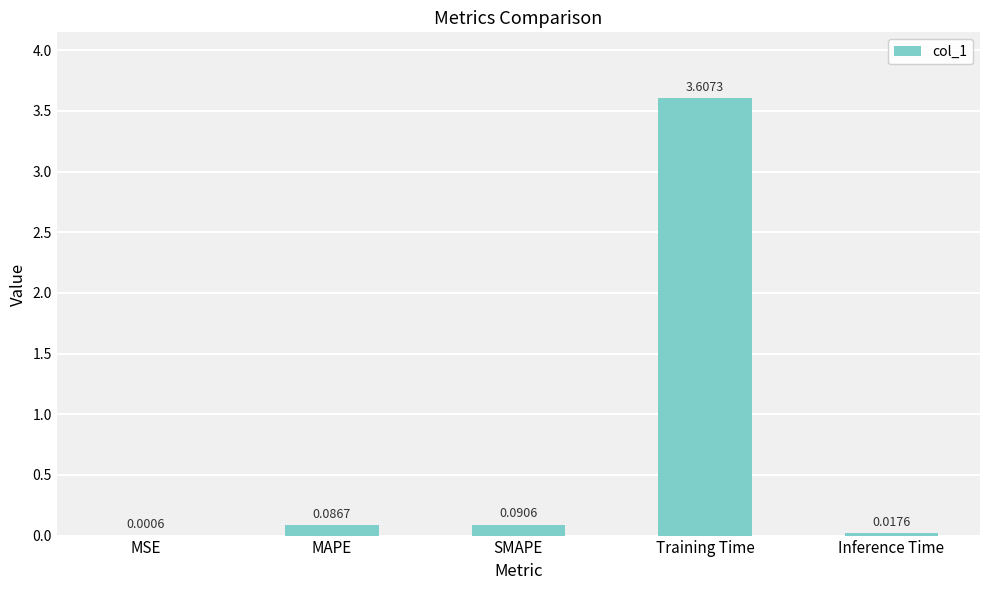

At which category does the chart reach its peak across all series?

Training Time